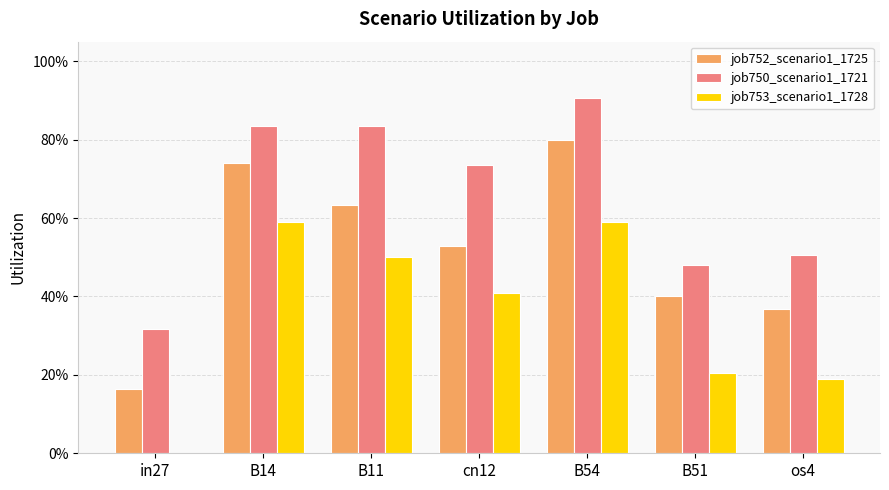

What are all the series names shown in the legend?

job752_scenario1_1725, job750_scenario1_1721, job753_scenario1_1728